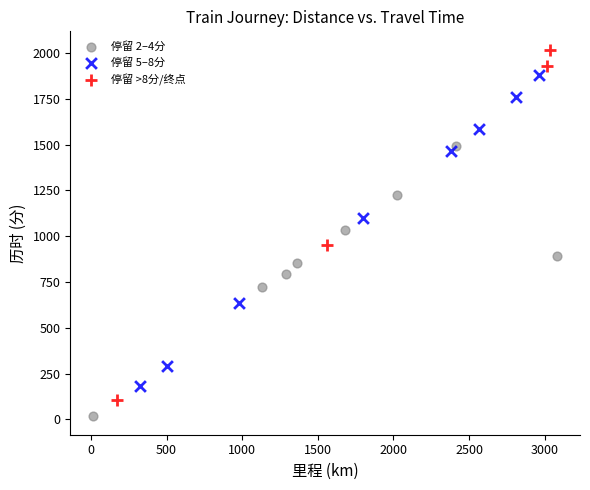

What are all the series names shown in the legend?

停留 2–4分, 停留 5–8分, 停留 >8分/终点